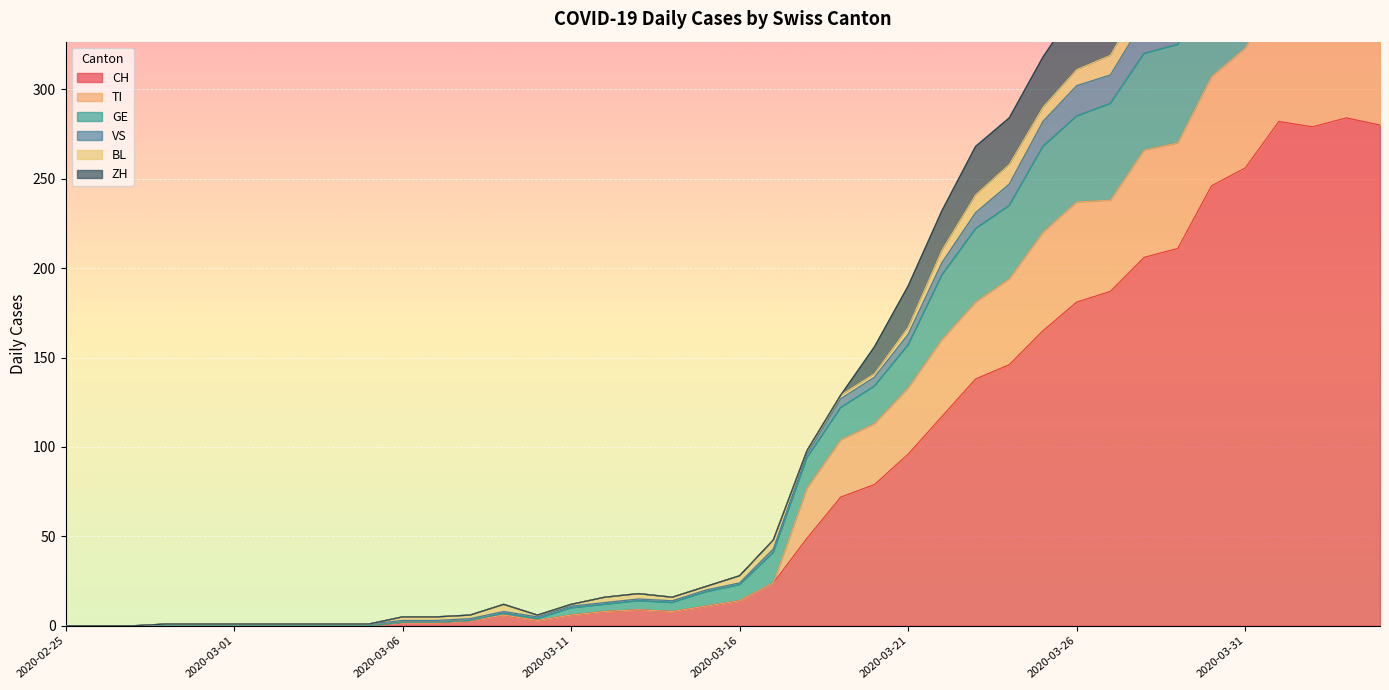

True or false: VS and ZH cross at least once.

False